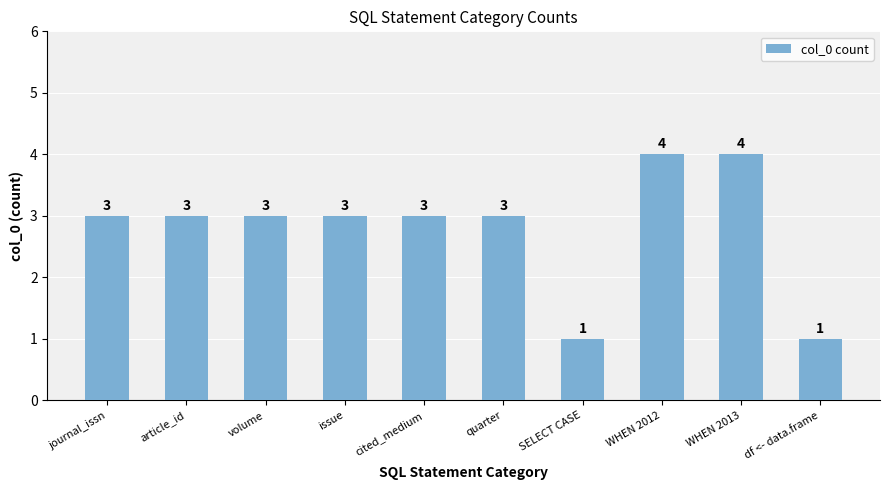

How many values are between 3 and 4?

8